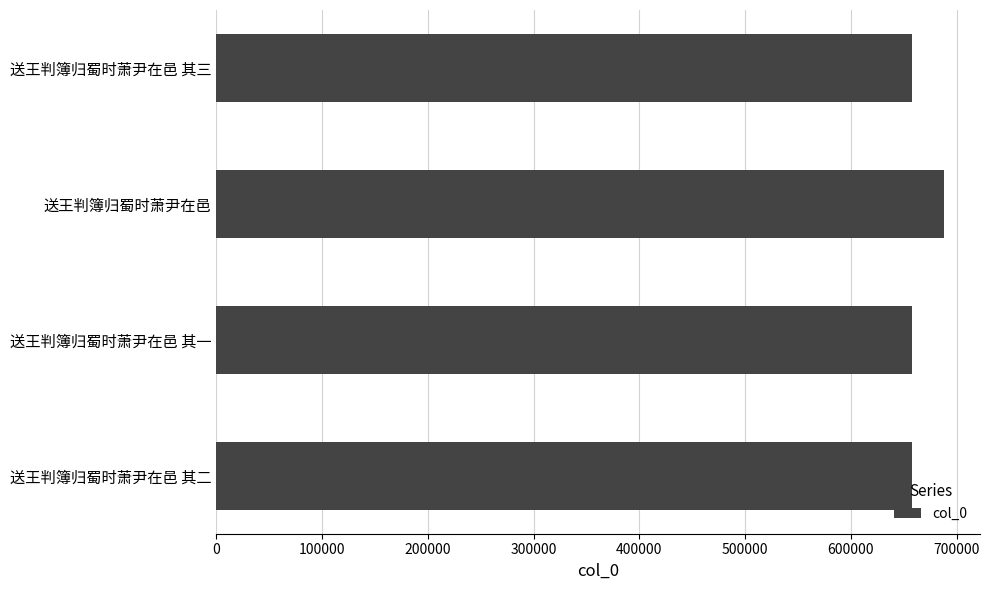

What is the ratio of the value at 送王判簿归蜀时萧尹在邑 其一 to the value at 送王判簿归蜀时萧尹在邑?

1.0